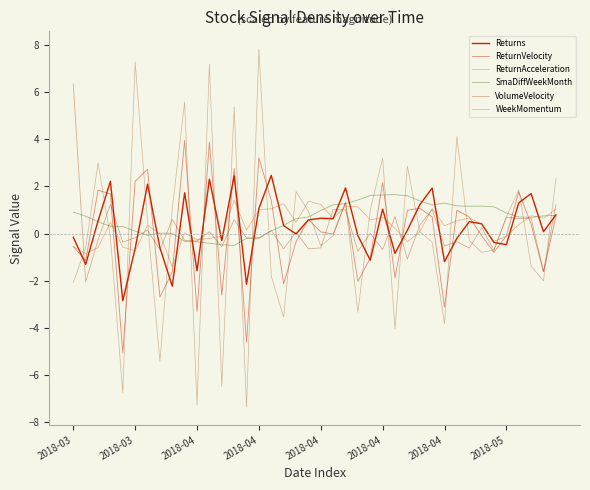

Does the chart display data point markers on the line(s)?

No